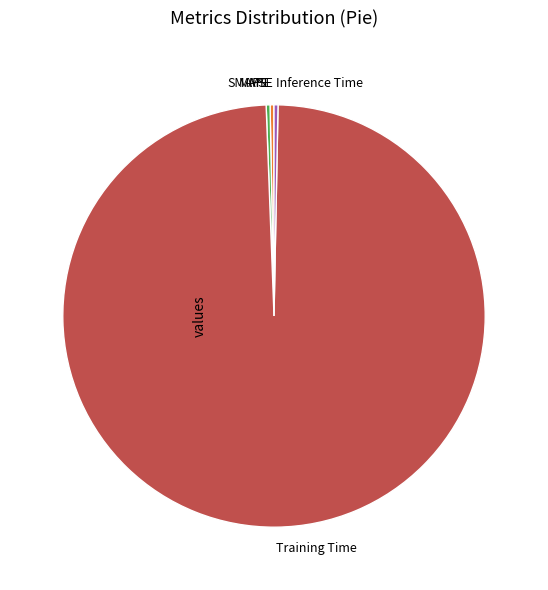

Which category accounts for the majority?

Training Time